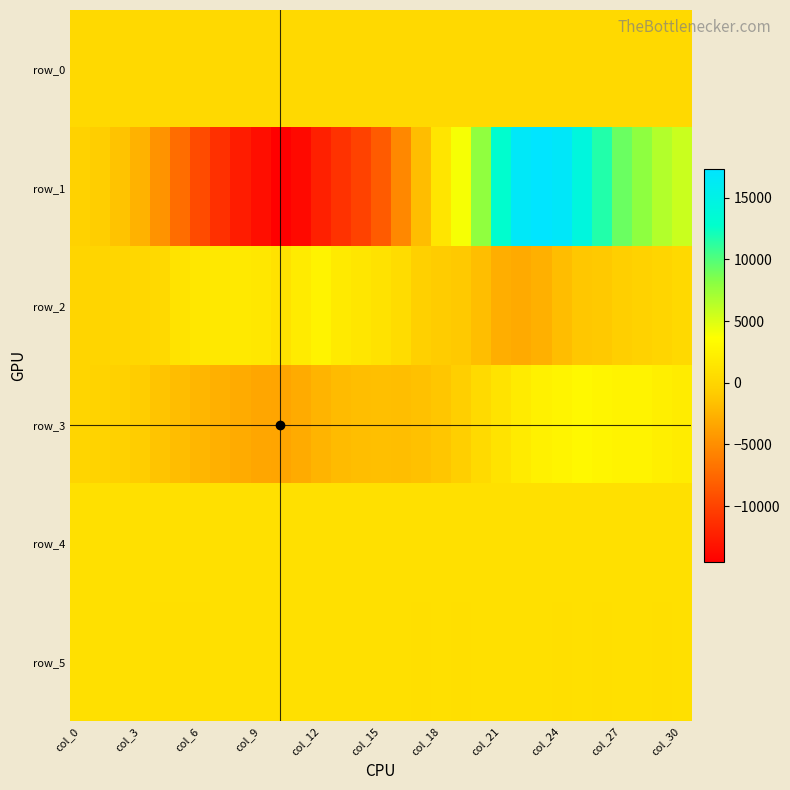

Reading left to right, extract all data points from this chart.

row_0: 302.3	302.3	302.3	302.4	302.5	302.5	302.6	302.6	302.7	302.7	302.8	302.8	302.9	302.9	303.0	303.0	303.1	303.1	303.2	303.2	303.3	303.3	303.4	303.5	303.5	303.5	303.6	303.6	303.7	303.7	303.8
row_1: -231.0	-693.0	-1412.0	-2586.0	-4673.0	-7162.0	-9447.0	-11226.0	-12532.0	-13503.0	-14515.0	-13837.0	-12321.0	-11124.0	-10080.0	-8402.0	-5404.0	-1890.0	1448.0	3984.0	7901.0	12981.0	16692.0	17287.0	16751.0	14296.0	11600.0	9199.0	7929.0	6585.0	5692.0
row_2: -20.0	-92.0	25.0	192.0	370.0	1204.0	1528.0	1661.0	1726.0	1610.0	1086.0	1921.0	2573.0	1872.0	1504.0	1114.0	590.0	-437.0	-855.0	-1087.0	-1839.0	-2886.0	-3098.0	-2761.0	-1858.0	-1198.0	-1088.0	-574.0	-310.0	-92.0	319.0
row_3: -92.0	-184.0	-354.0	-748.0	-1347.0	-1899.0	-2321.0	-2697.0	-3072.0	-3356.0	-3424.0	-3056.0	-2421.0	-2014.0	-1828.0	-1699.0	-1738.0	-1582.0	-1252.0	-589.0	415.0	1205.0	1917.0	2399.0	2739.0	3041.0	2768.0	2682.0	2623.0	2299.0	2013.0
row_4: 914.0	917.0	913.0	913.0	903.0	913.0	913.0	923.0	919.0	926.0	922.0	926.0	925.0	921.0	932.0	927.0	926.0	930.0	925.0	926.0	899.0	905.0	902.0	902.0	894.0	900.0	901.0	909.0	911.0	913.0	913.0
row_5: 892.0	899.0	894.0	895.0	883.0	889.0	887.0	897.0	897.0	899.0	895.0	890.0	894.0	891.0	891.0	892.0	891.0	889.0	892.0	889.0	895.0	897.0	893.0	892.0	881.0	890.0	884.0	891.0	893.0	889.0	892.0